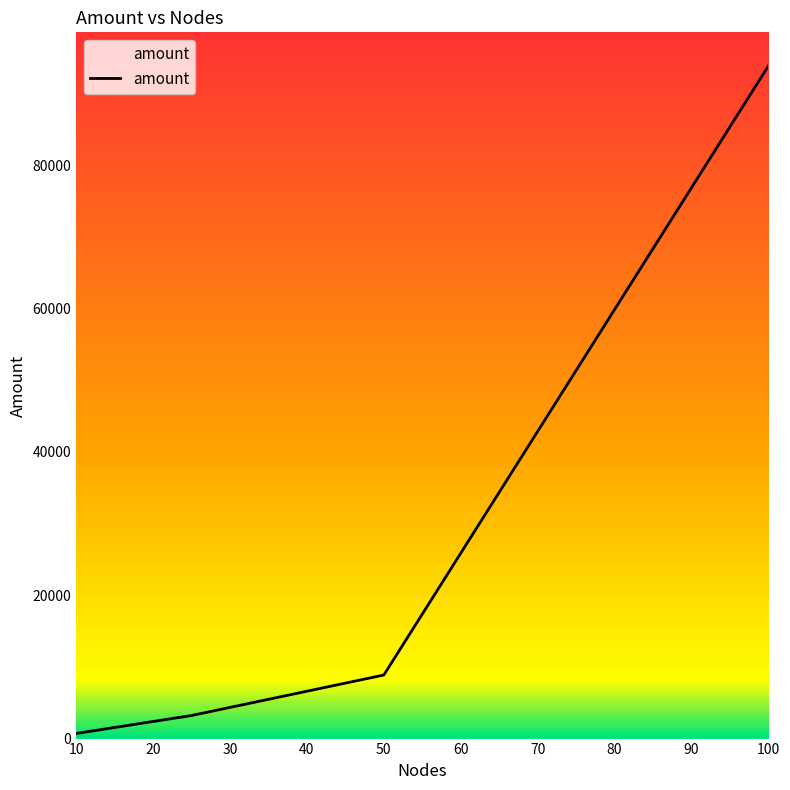

What is the average value?

26653